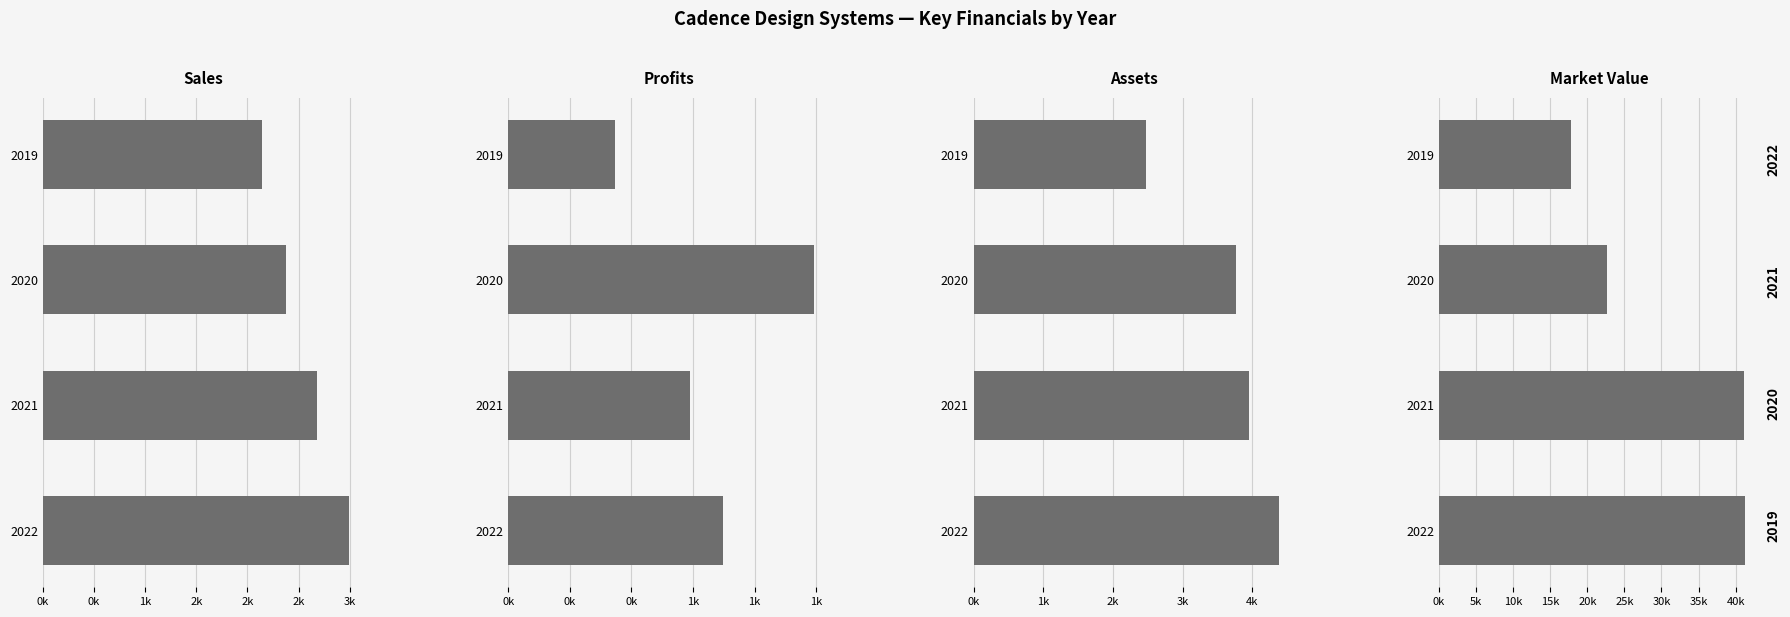

Between 2021 and 2022, which series saw the biggest shift?

Assets